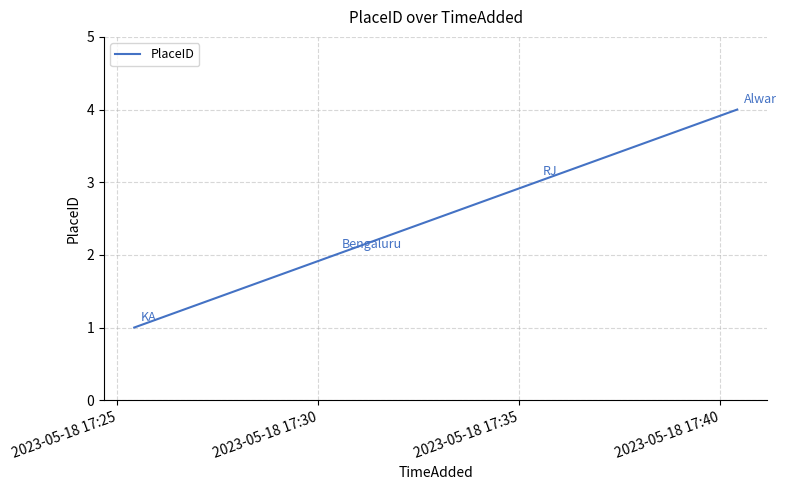

What is the maximum value shown in the chart?

4